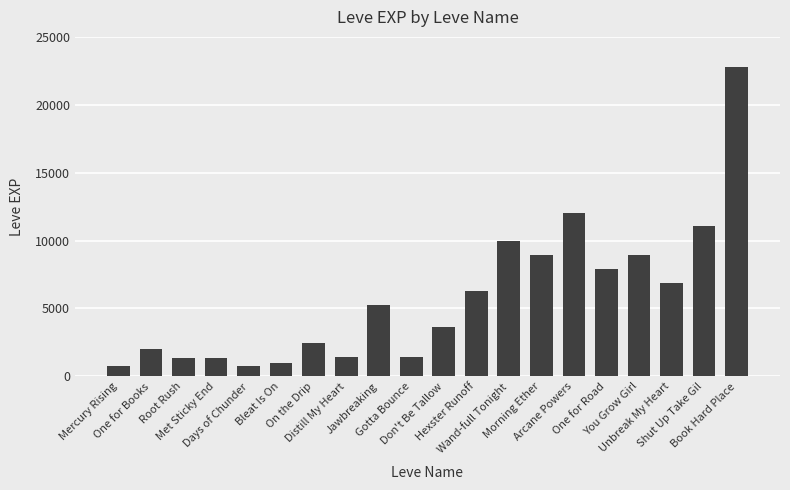

What is the greatest value displayed?

22790